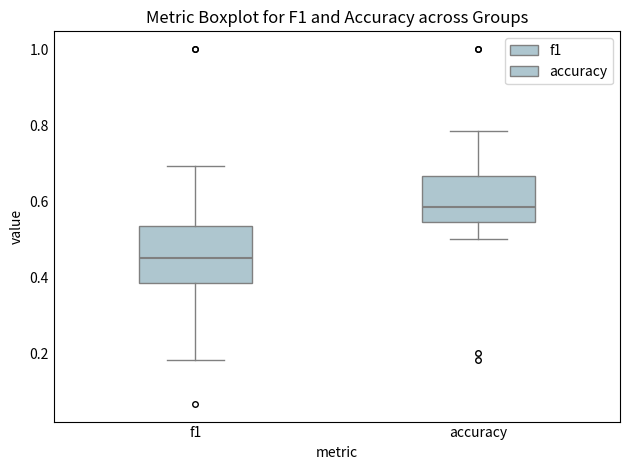

Which box's median line is the lowest?

f1